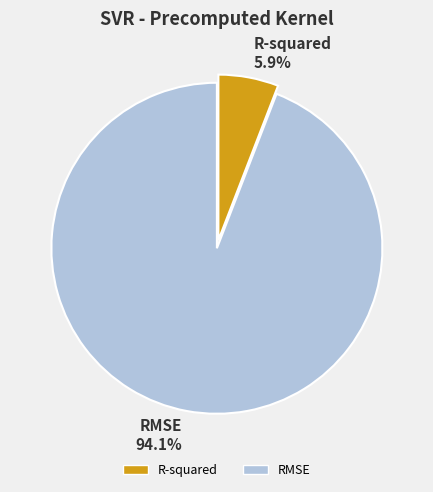

To the nearest percent, what is the combined percentage of R-squared and RMSE?

100%